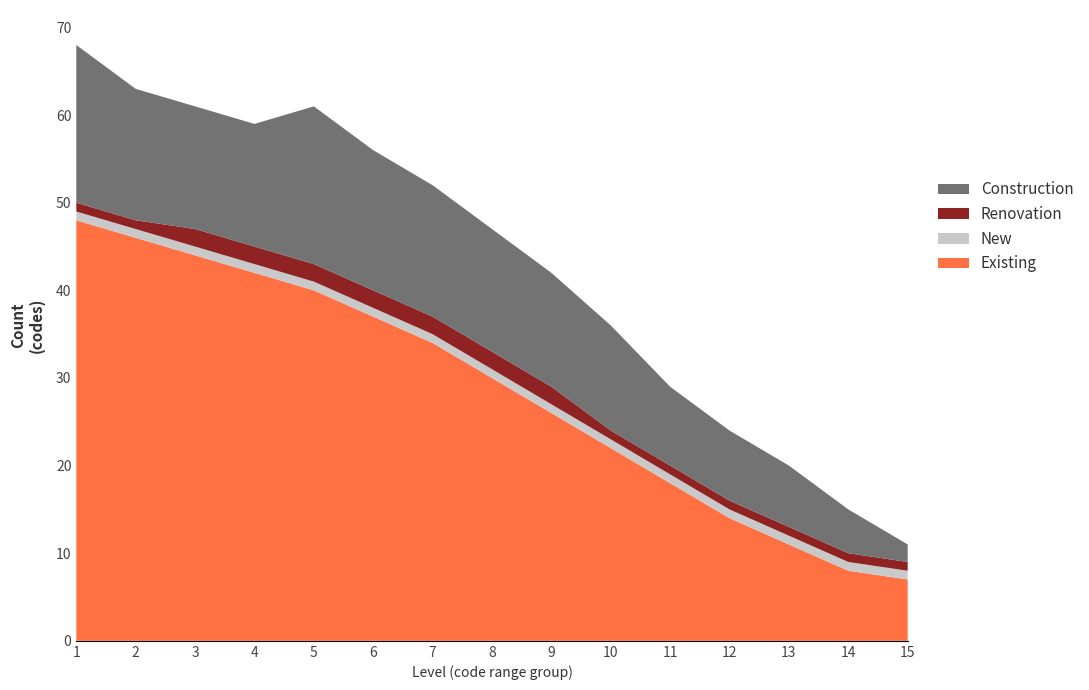

Reading left to right, what are all the values shown in this chart?

Existing: 48	46	44	42	40	37	34	30	26	22	18	14	11	8	7
New: 1	1	1	1	1	1	1	1	1	1	1	1	1	1	1
Renovation: 1	1	2	2	2	2	2	2	2	1	1	1	1	1	1
Construction: 18	15	14	14	18	16	15	14	13	12	9	8	7	5	2